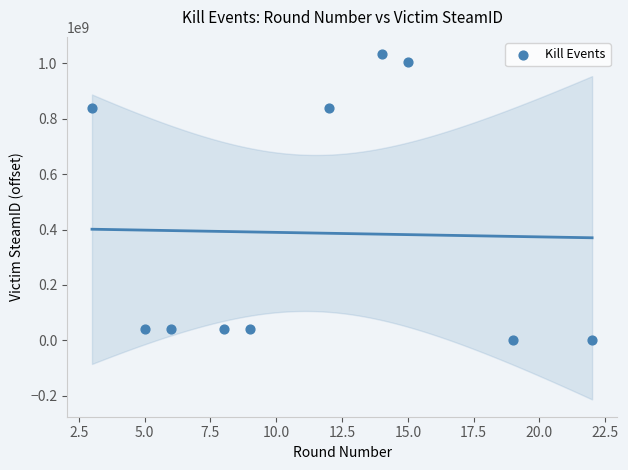

What is the average X value?

11